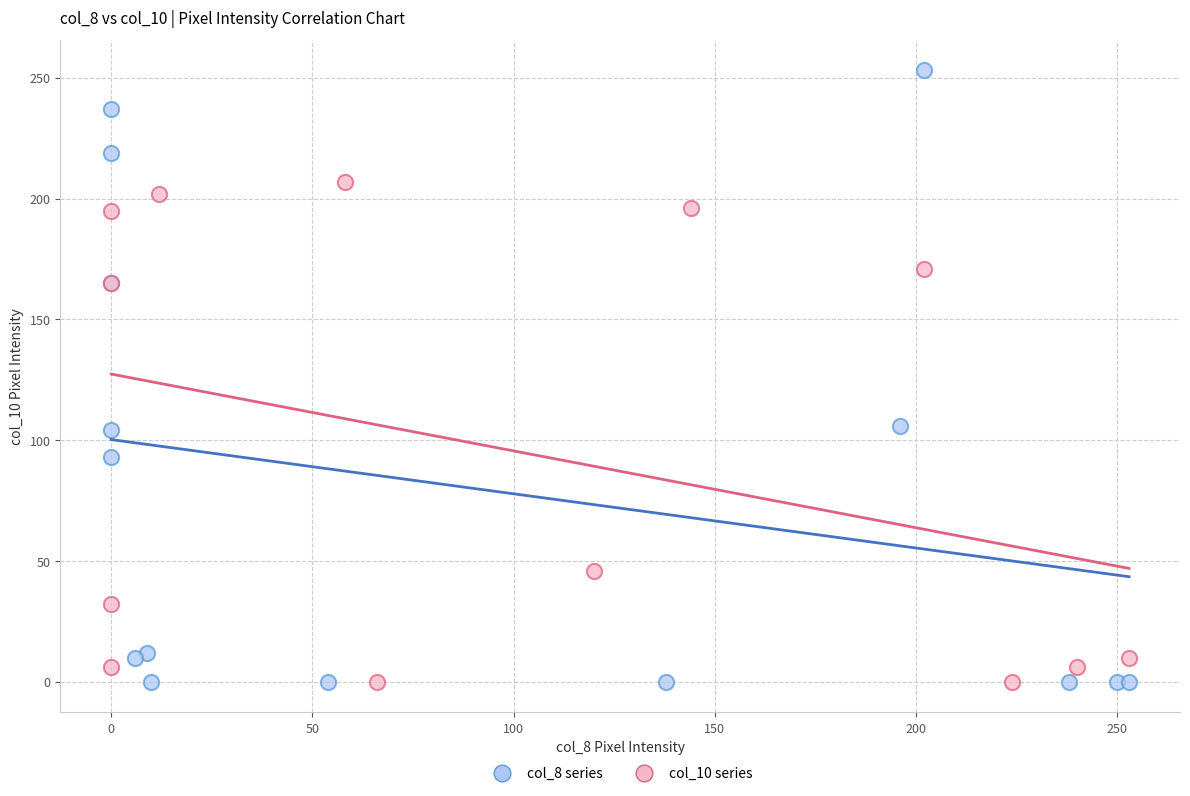

Which series has the widest spread of Y values?

col_8 series